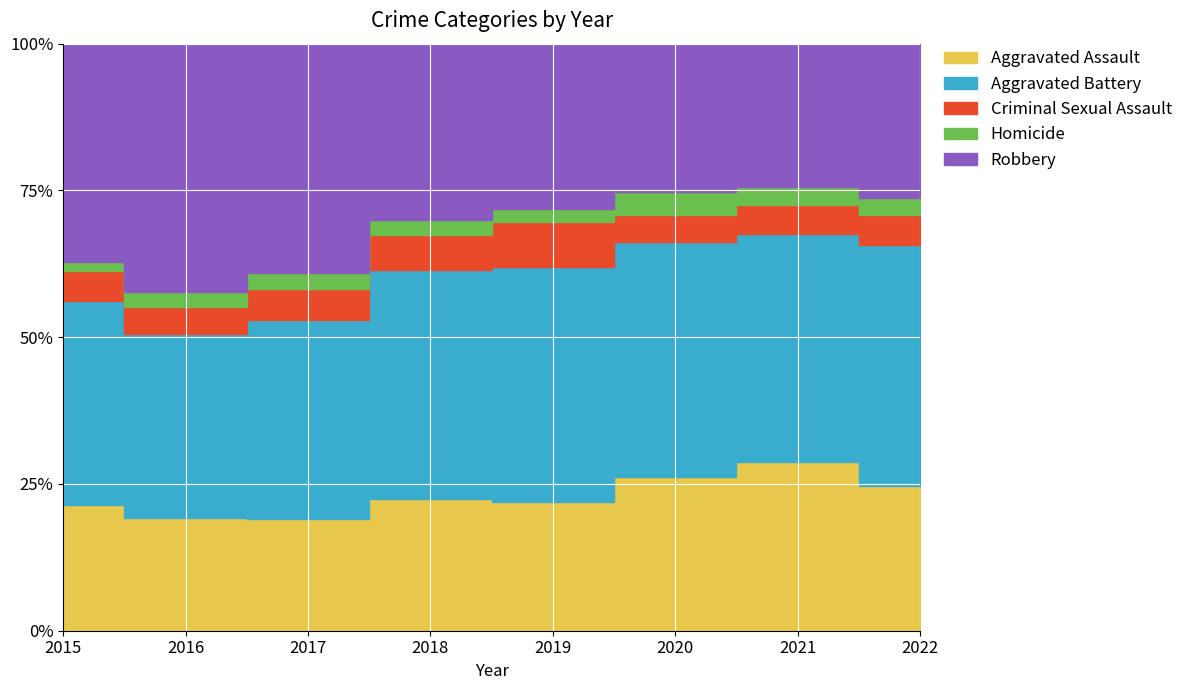

Reading right to left, list all the values displayed in this chart.

Aggravated Assault: 2022=108	2021=353	2020=273	2019=223	2018=225	2017=224	2016=206	2015=194
Aggravated Battery: 2022=180	2021=479	2020=416	2019=407	2018=389	2017=400	2016=336	2015=316
Criminal Sexual Assault: 2022=22	2021=61	2020=48	2019=77	2018=60	2017=61	2016=50	2015=46
Homicide: 2022=13	2021=38	2020=41	2019=22	2018=25	2017=33	2016=26	2015=15
Robbery: 2022=115	2021=300	2020=263	2019=287	2018=301	2017=460	2016=454	2015=337